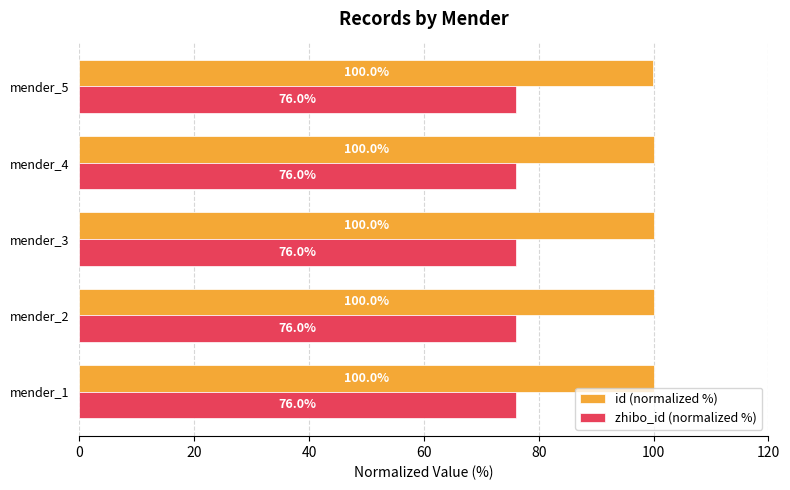

What are all the series names shown in the legend?

id (normalized %), zhibo_id (normalized %)